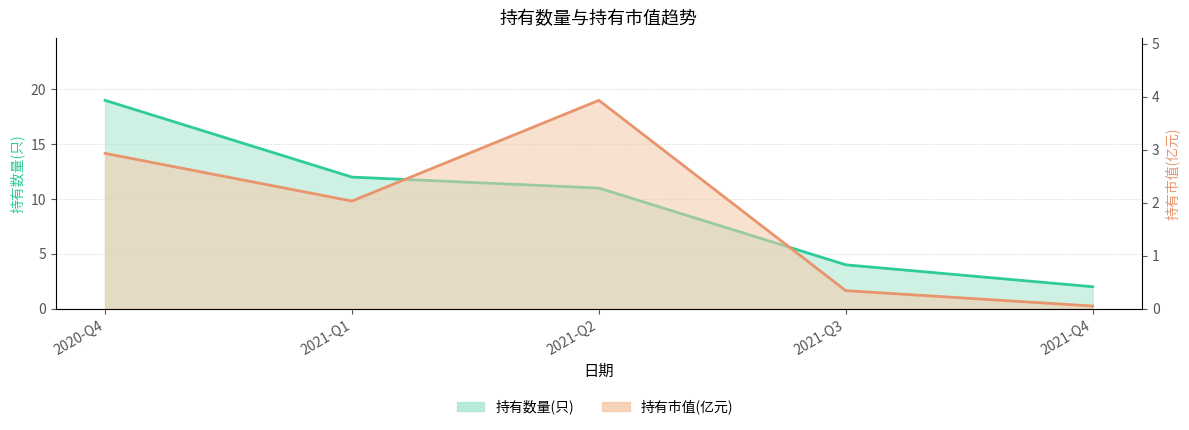

What is the value of the 持有市值(亿元) point at the 1st from the left?

2.9